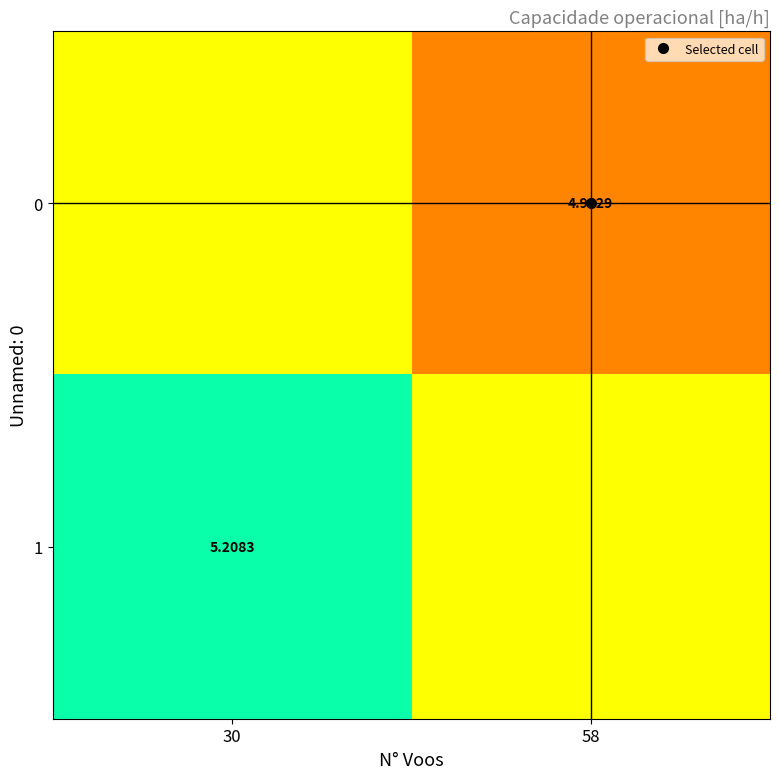

Count the 1 values in the range 5 to 6.

2